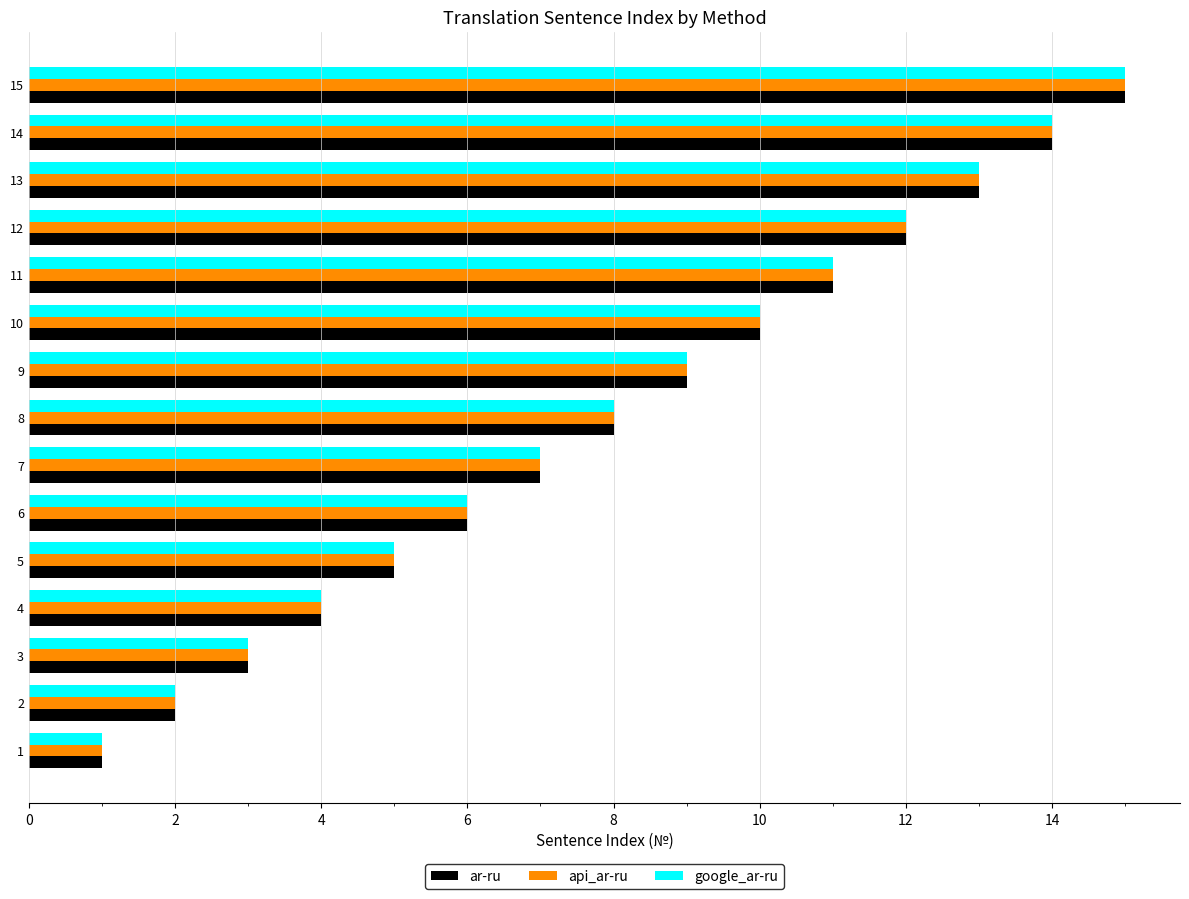

What is the average value of the api_ar-ru series?

8